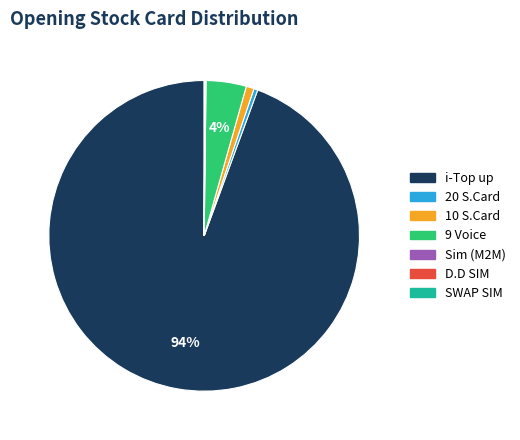

Does any single category account for the majority?

Yes